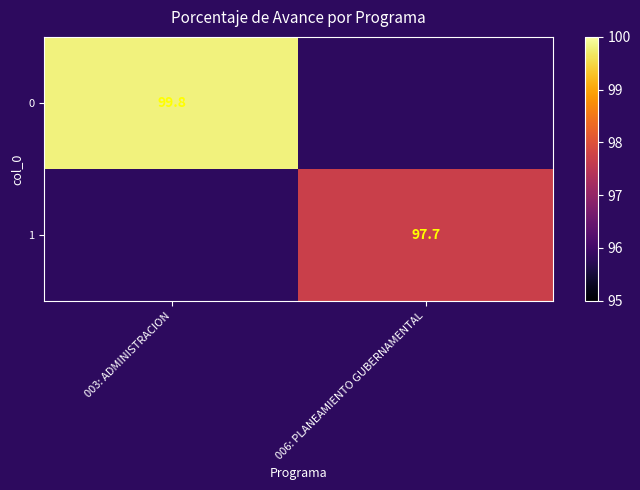

The value of 0 at 003: ADMINISTRACION is 58.2. True or false?

False